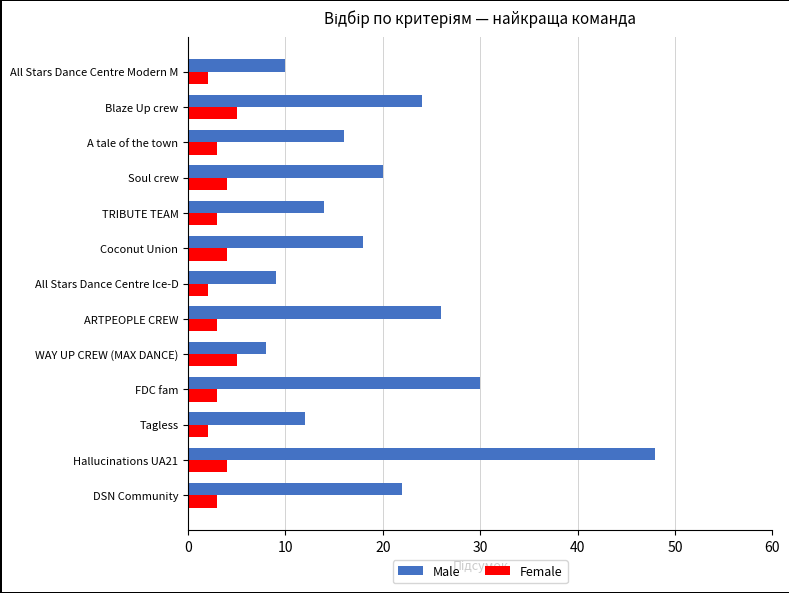

What value does the Female series have at WAY UP CREW (MAX DANCE)?

5